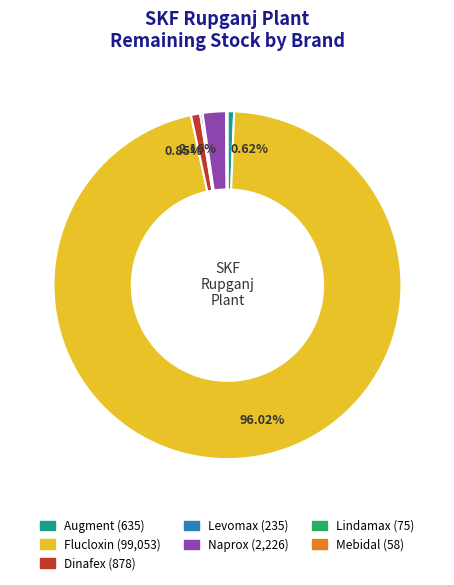

Is there any slice that represents more than half of the pie?

Yes